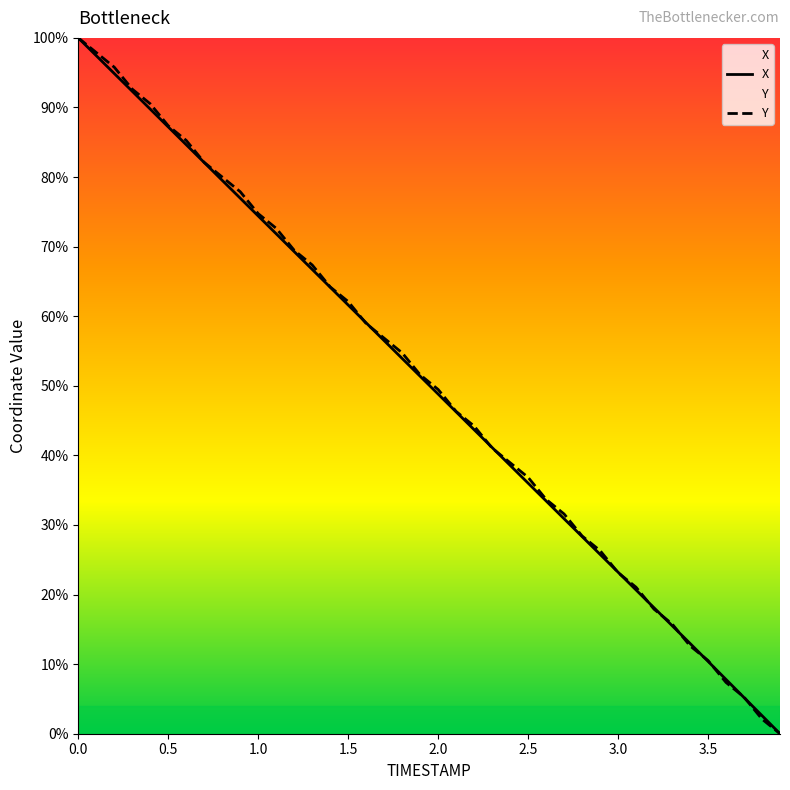

Is the value of X at 0.9 greater than the value of Y at 2.3?

Yes